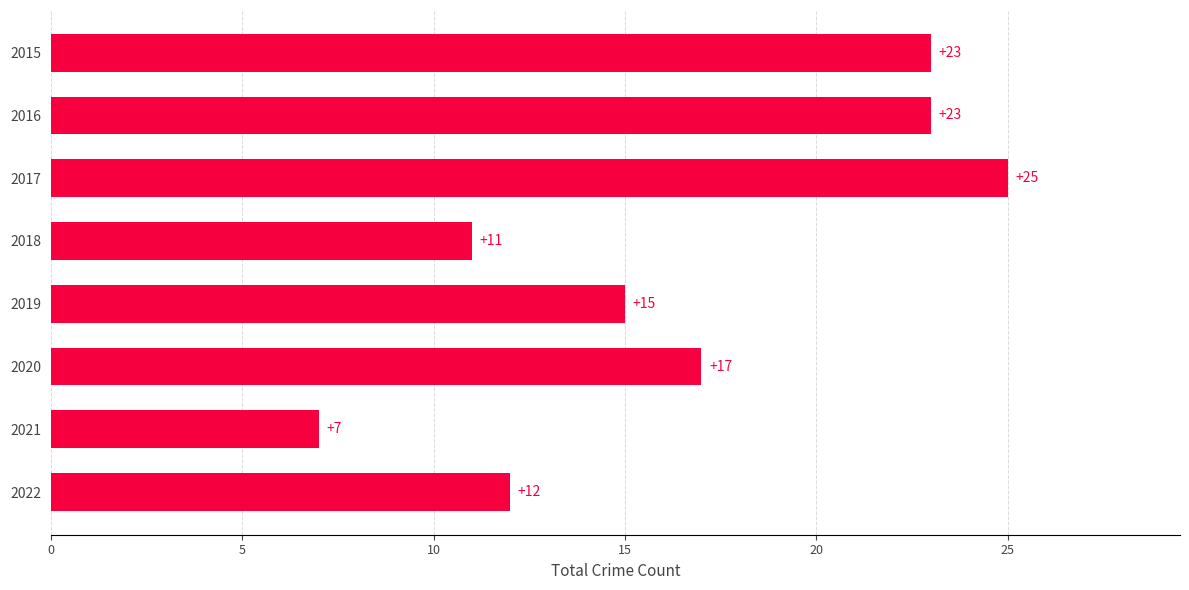

True or false: the data shows 12 at 2022.

True